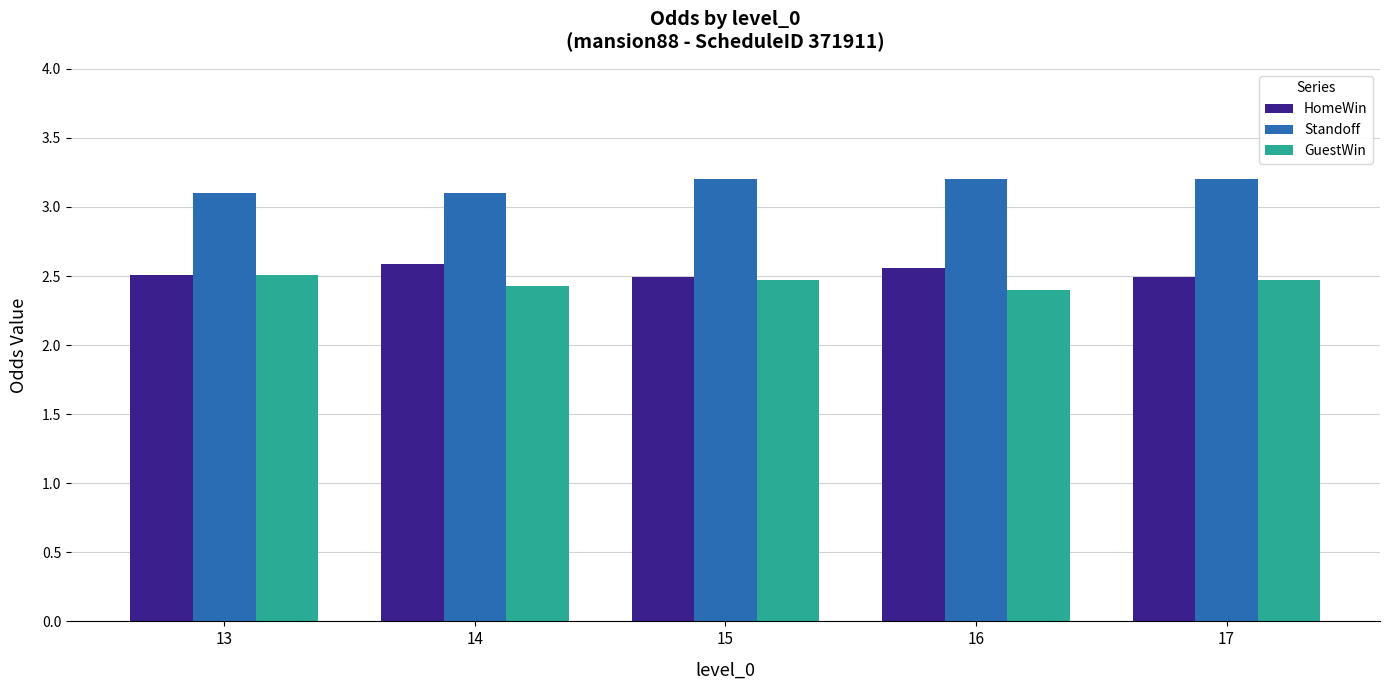

How many categories are shown in the chart?

5